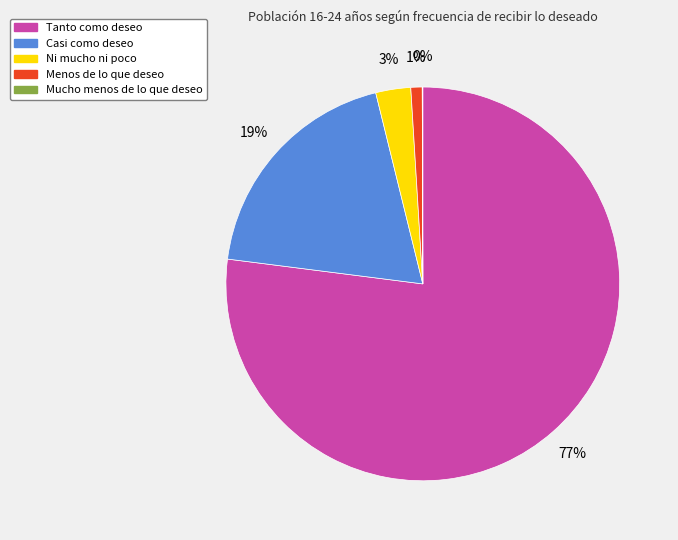

Does Tanto como deseo represent more than half of the total?

Yes